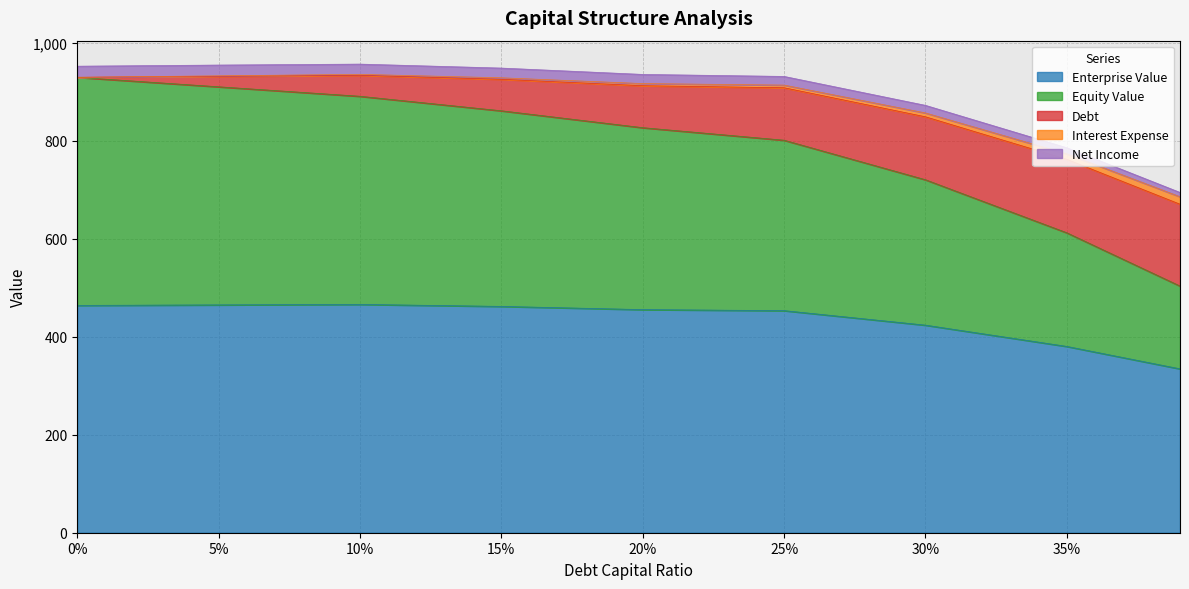

Between 0.2 and 0.25, which series saw the biggest shift?

equity_value